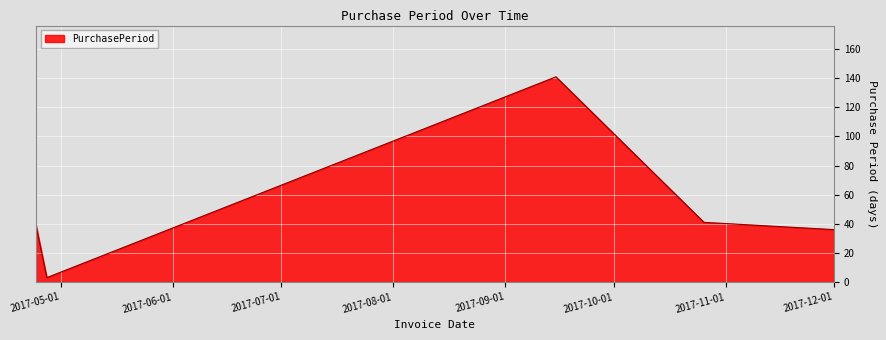

Does the chart have visible grid lines?

Yes